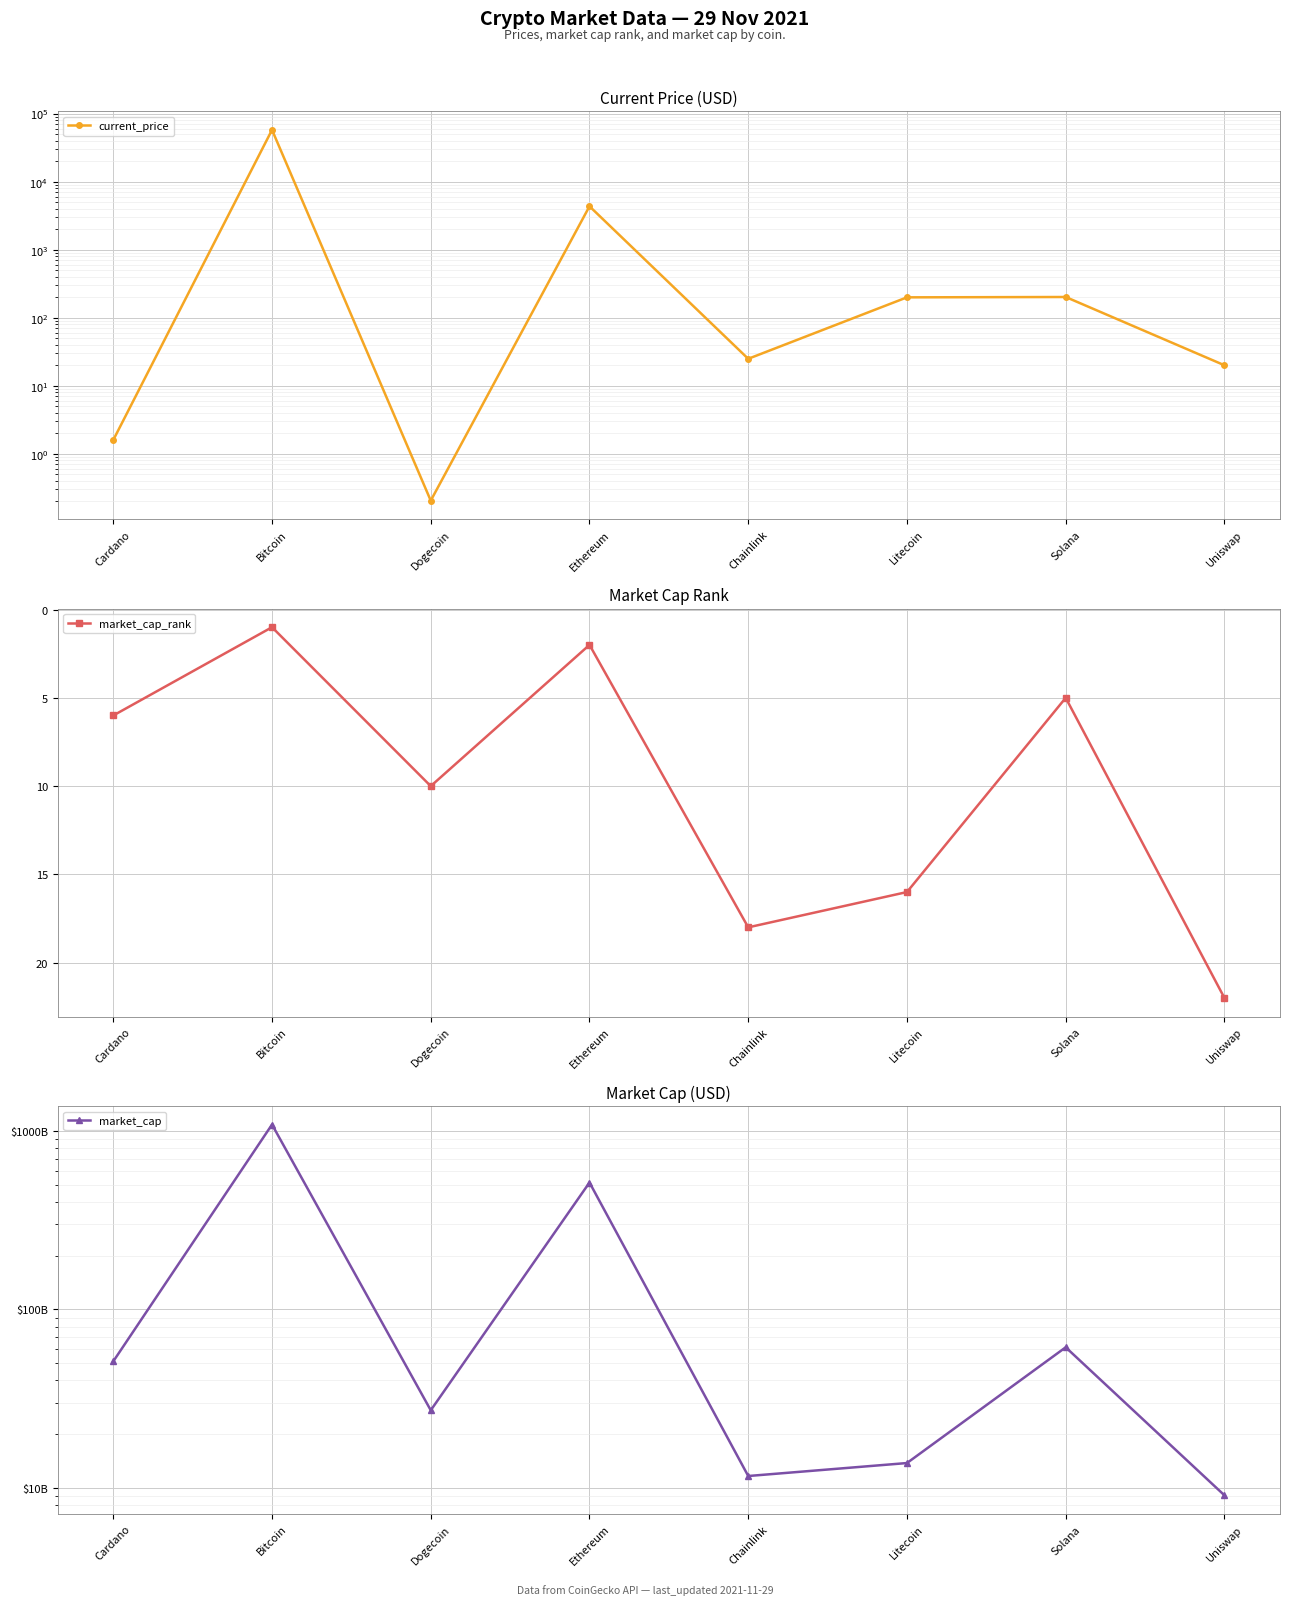

Reading left to right, transcribe all the data shown in this chart.

current_price: 1.6	57548.0	0.2	4338.6	24.9	199.4	201.8	20.0
market_cap_rank: 6.0	1.0	10.0	2.0	18.0	16.0	5.0	22.0
market_cap: 51207175924.0	1087153649468.0	27229141627.0	514562406074.0	11660298107.0	13784596723.0	61379464080.0	9089271458.0